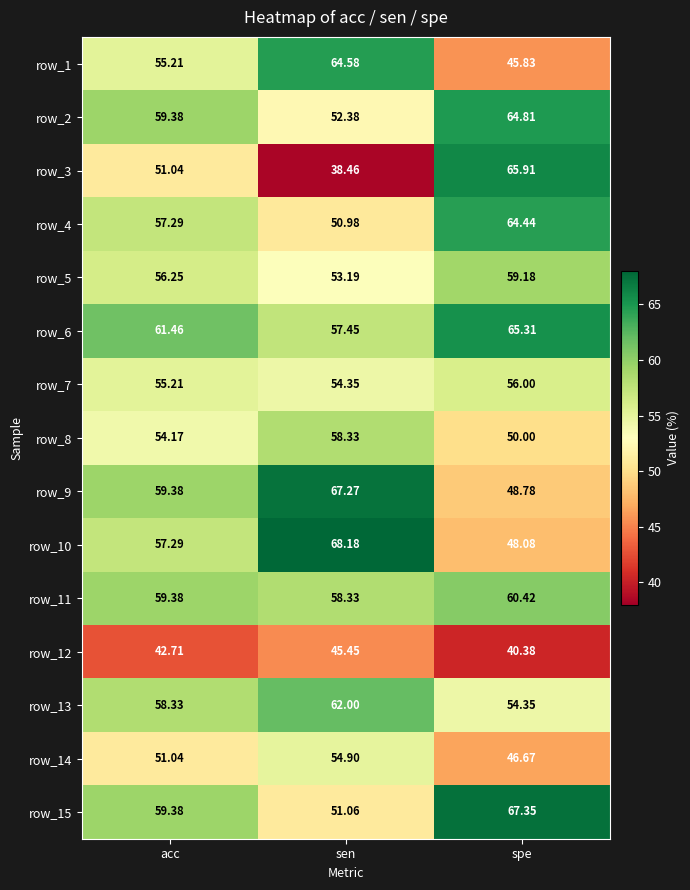

Which series has the largest total across all categories?

row_6